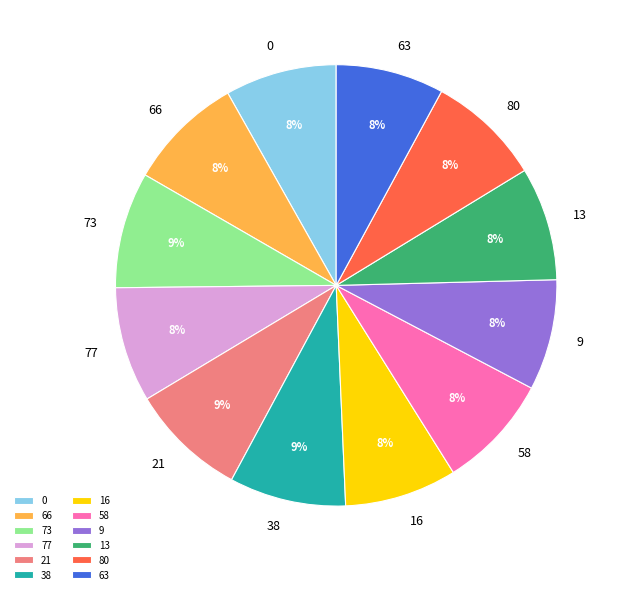

Is the sum of 80 and 16 greater than half?

No